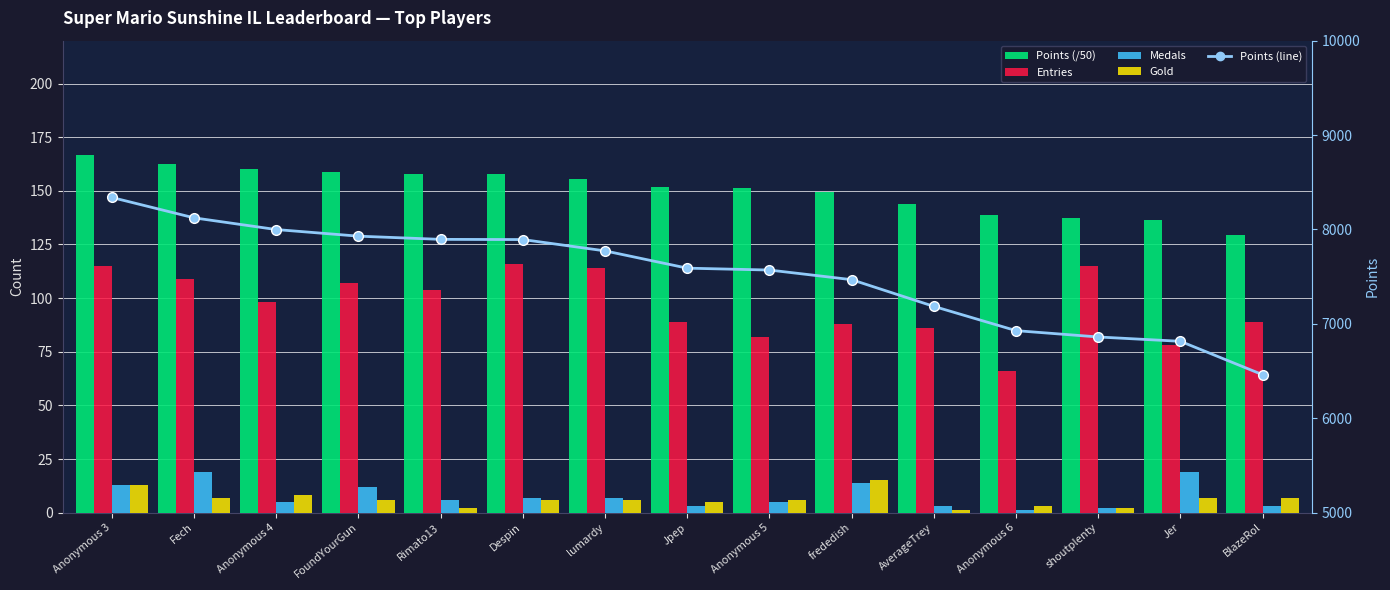

How many data points in Gold are less than 6?

5